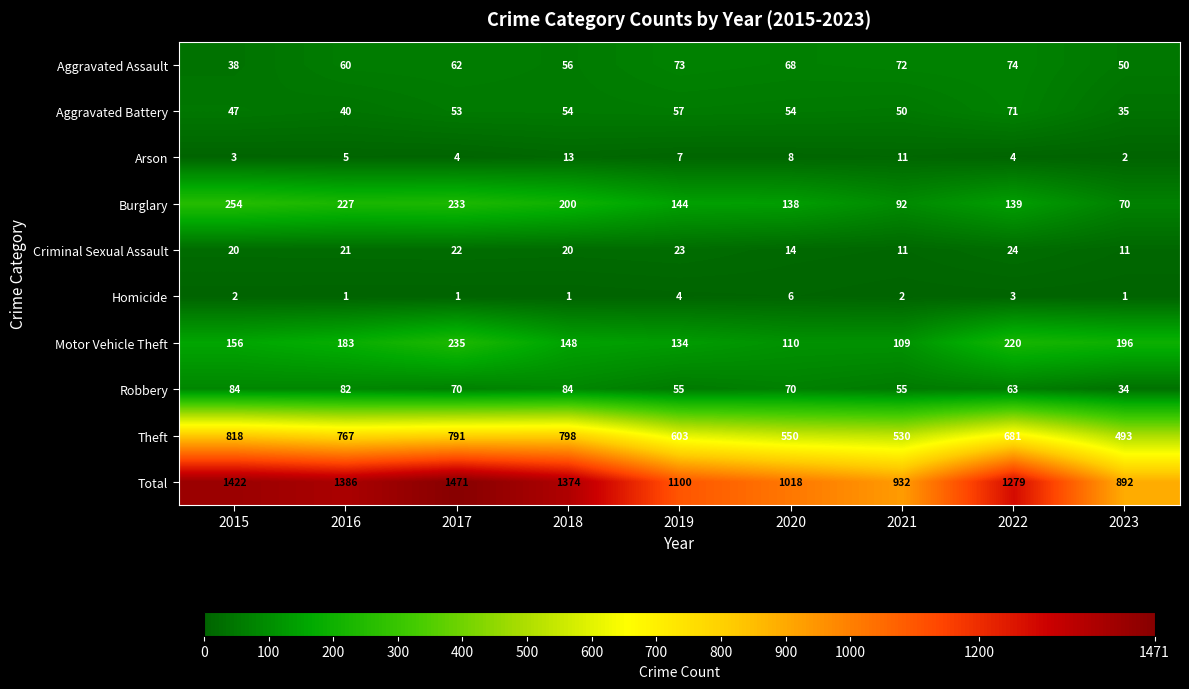

True or false: Aggravated Assault has a value of 72 at 2021.

True